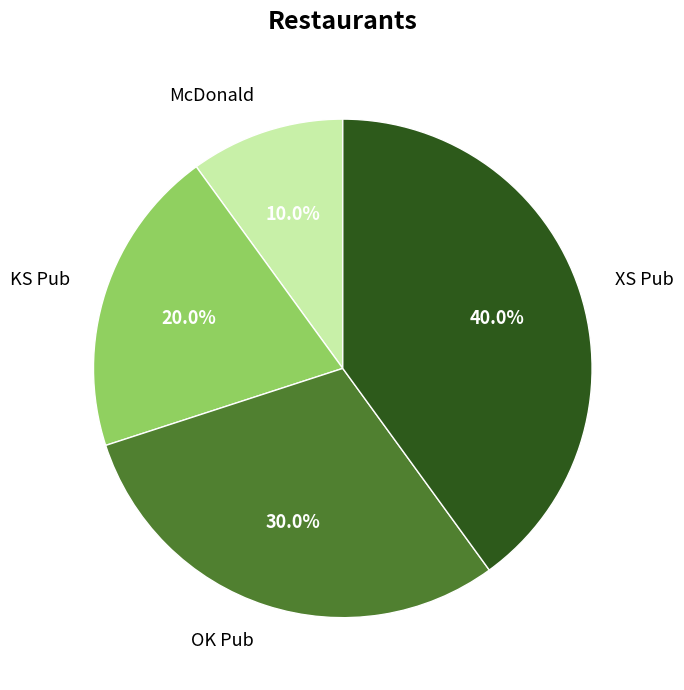

To the nearest percent, what percentage of the pie is XS Pub?

40%